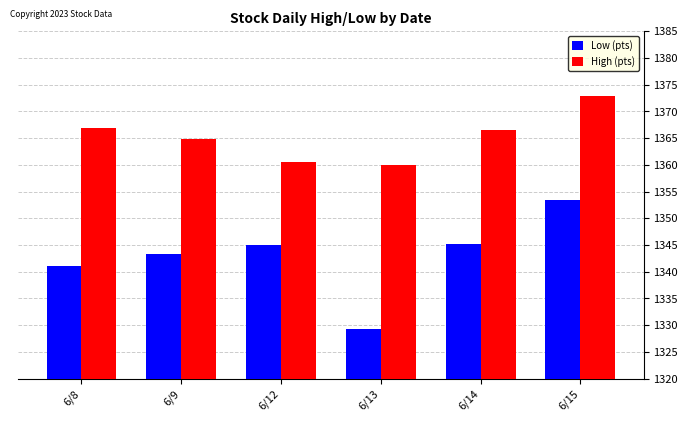

What is the average value of the High (pts) series?

1365.3